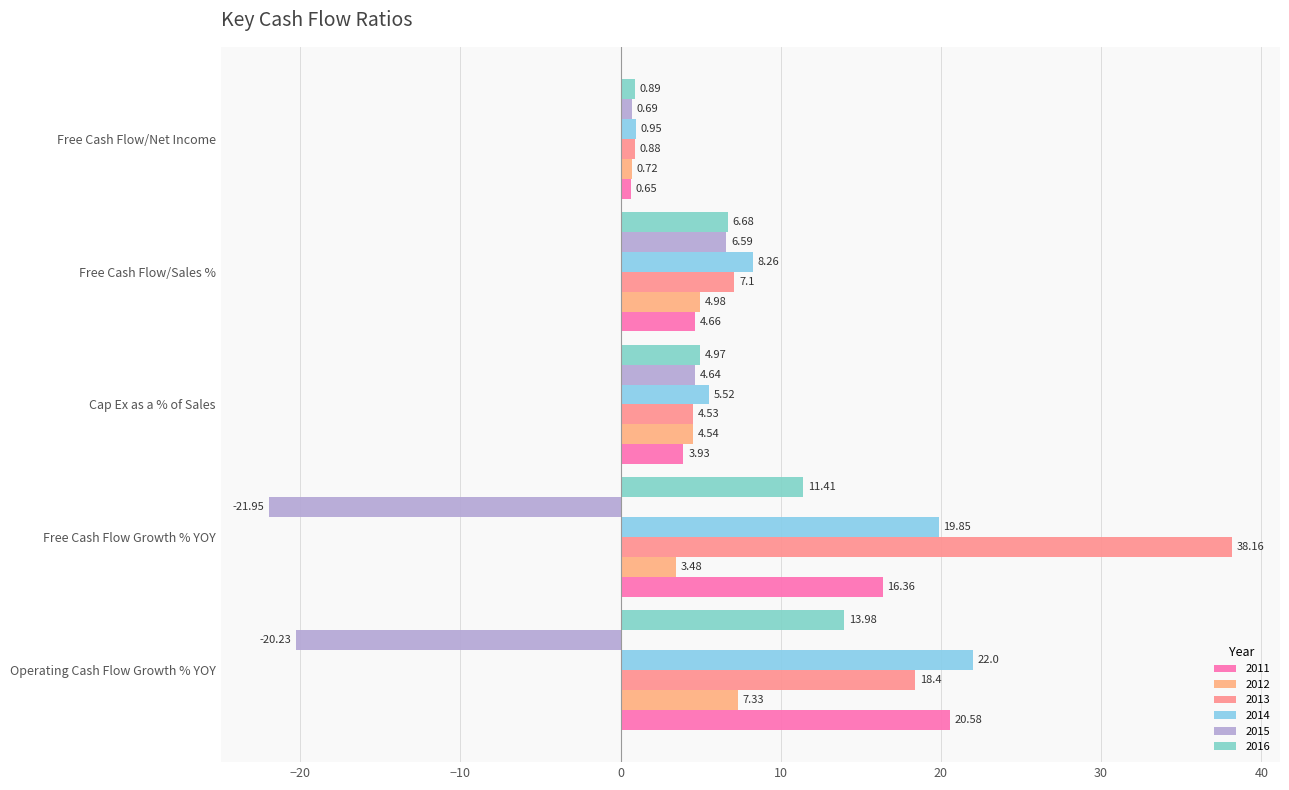

How many data points does each series have?

5